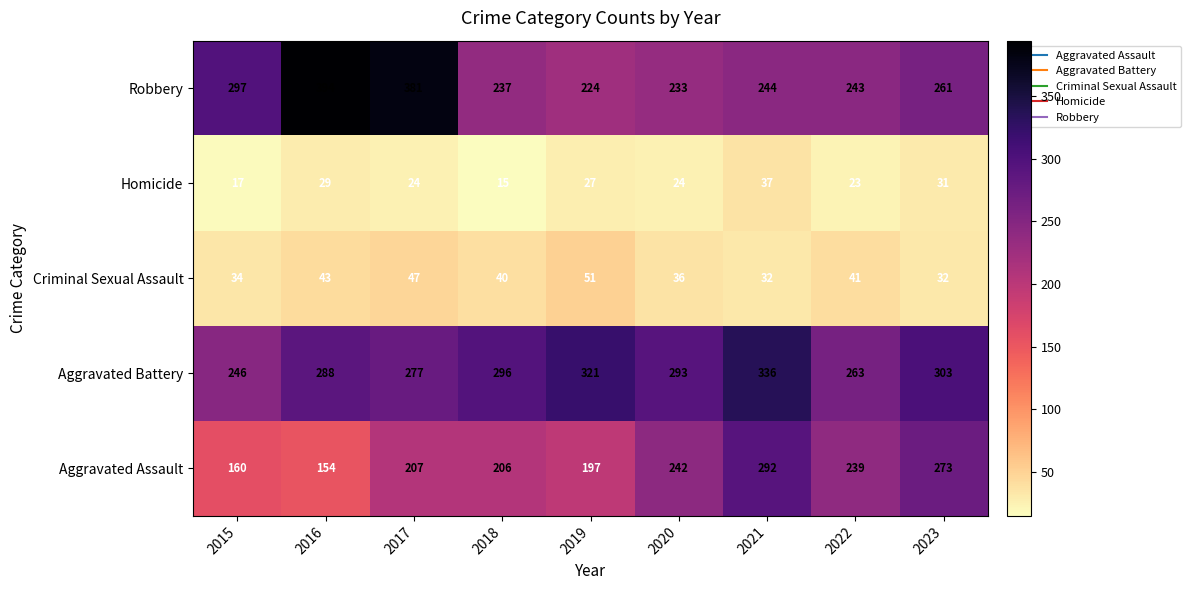

Count the number of categories in the chart.

9